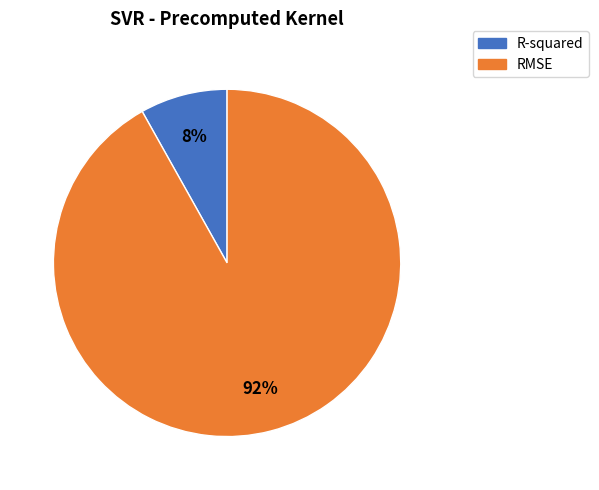

Which slice is the largest?

RMSE